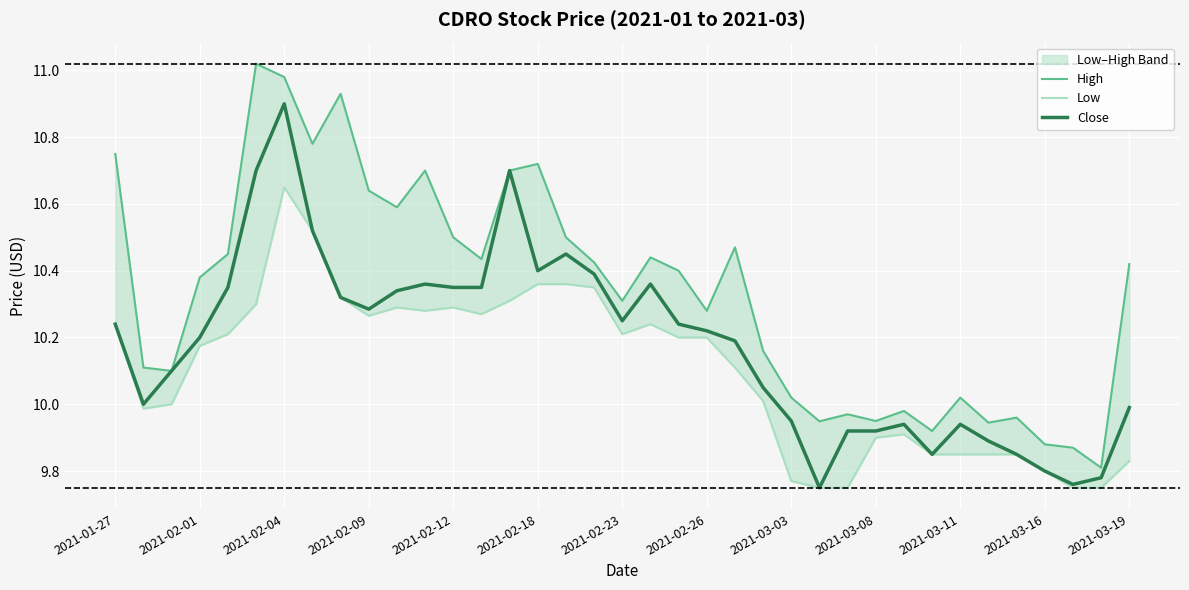

What is the minimum value shown in the chart?

9.8